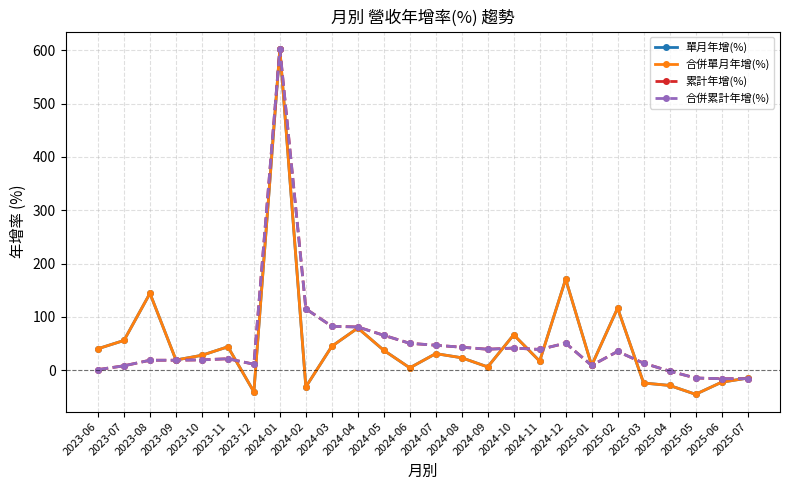

True or false: 單月年增(%) and 合併單月年增(%) intersect in this chart.

False